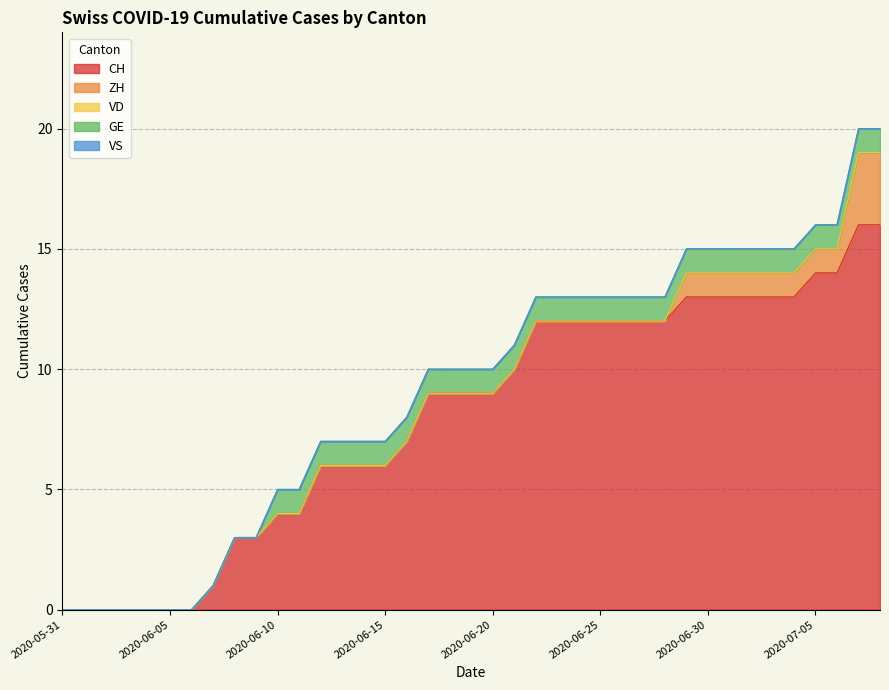

True or false: GE and CH cross at least once.

False